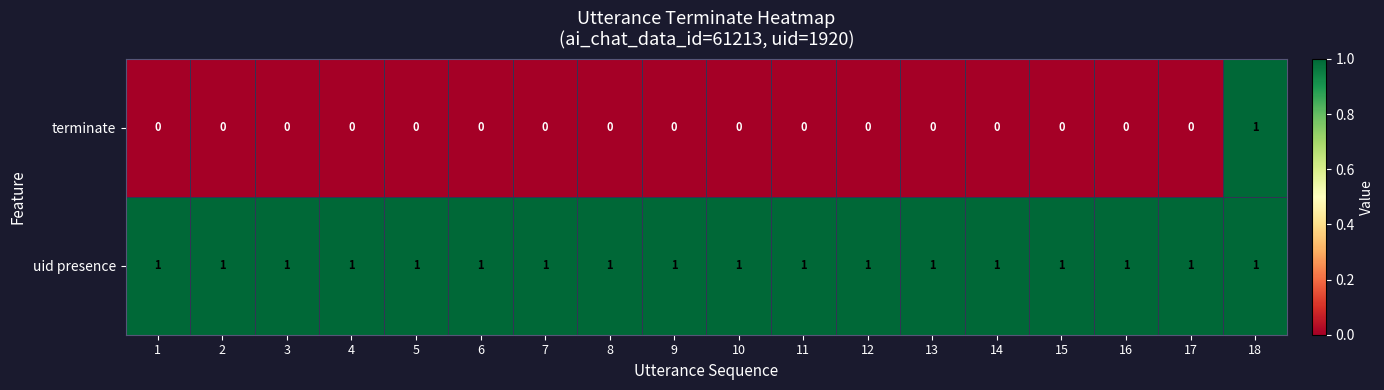

Which series has the widest spread of values?

terminate